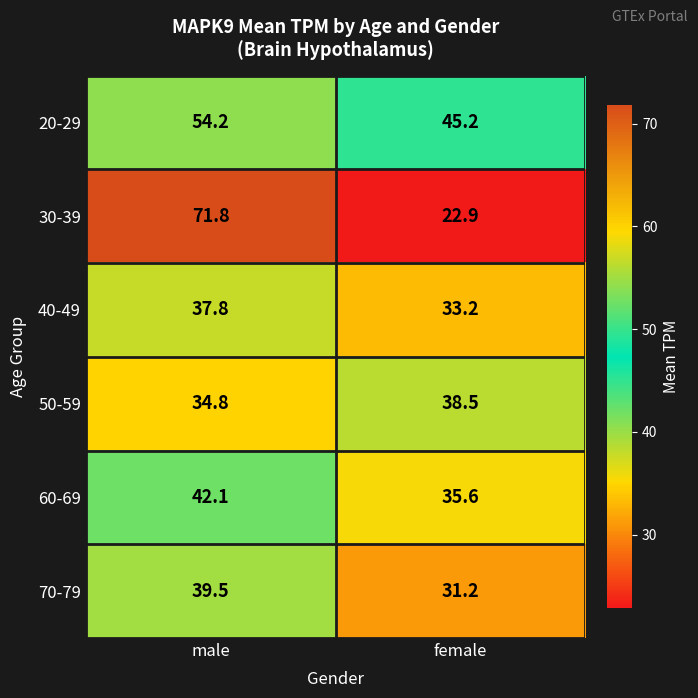

Where is 40-49 nearest to the value 35?

female